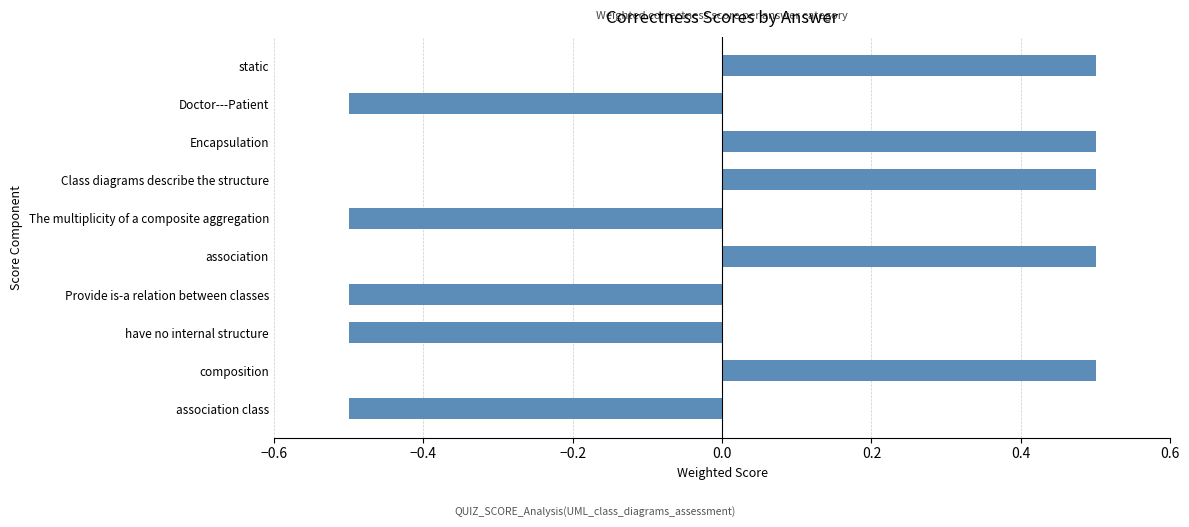

Read the value at Class diagrams describe the structure.

0.5